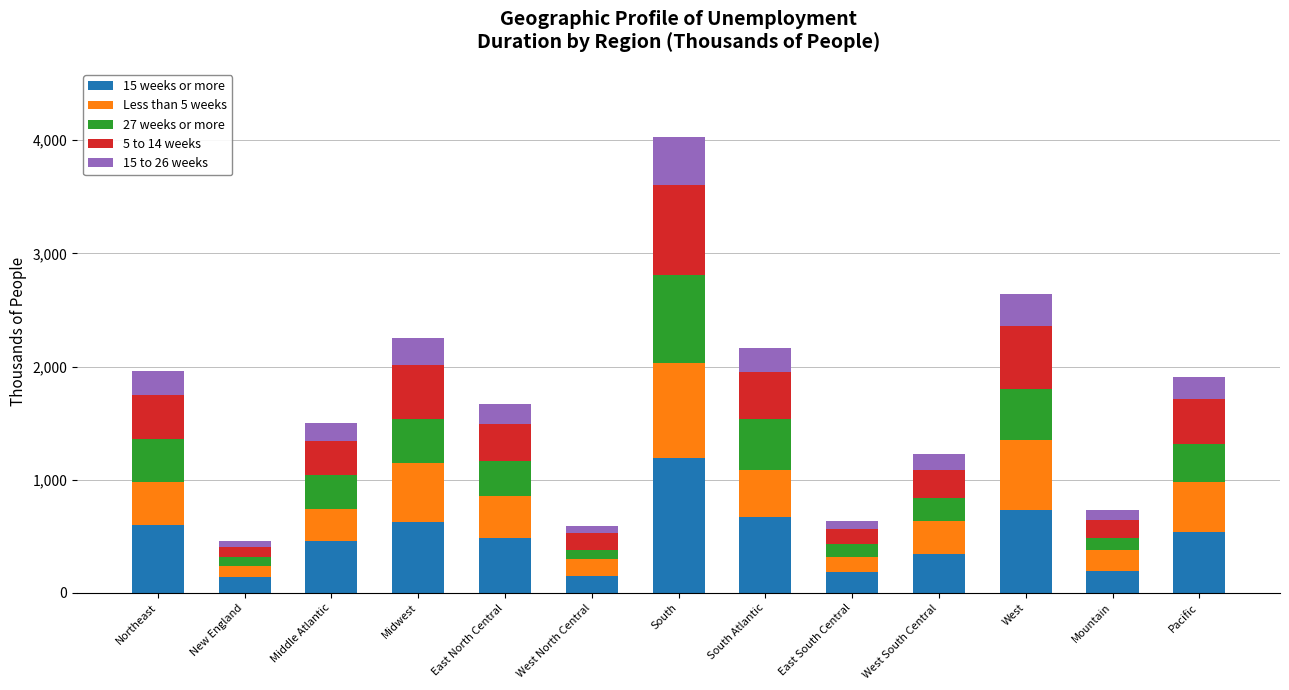

At which label does 15 weeks or more first exceed 483?

Northeast